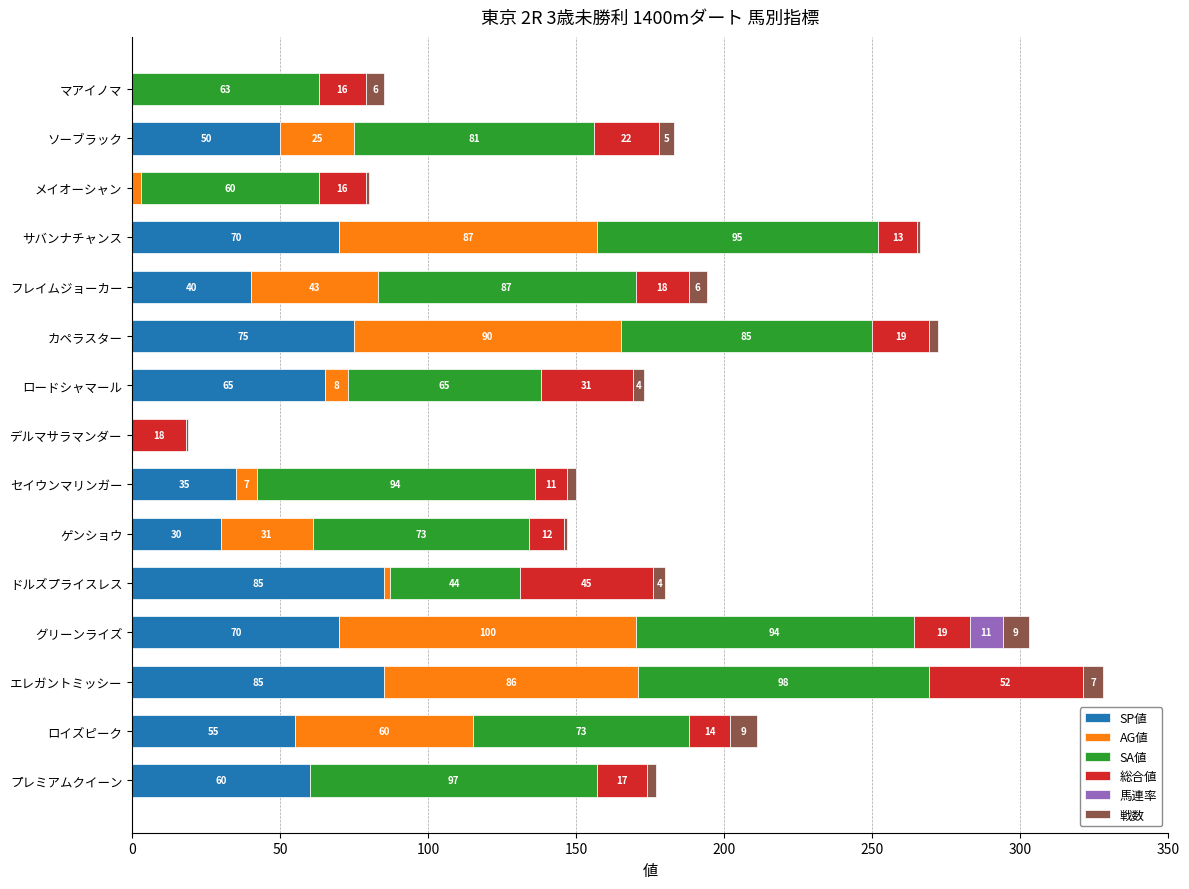

At which category is the sum across all series the highest?

エレガントミッシー